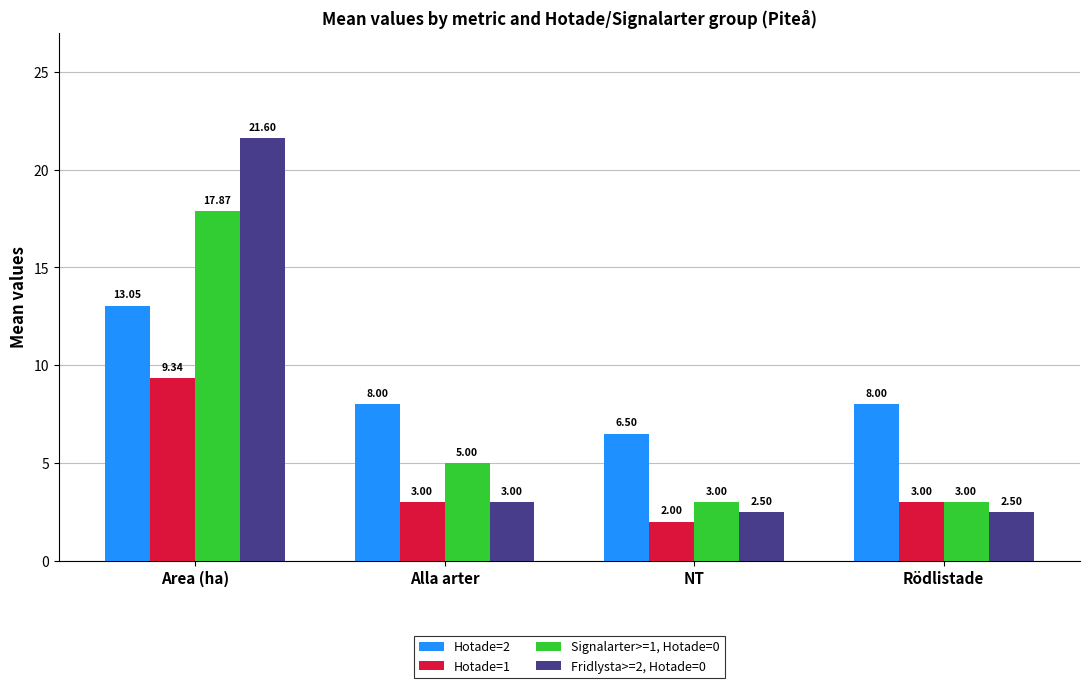

Between Area (ha) and Rödlistade, which series saw the biggest shift?

Fridlysta>=2, Hotade=0